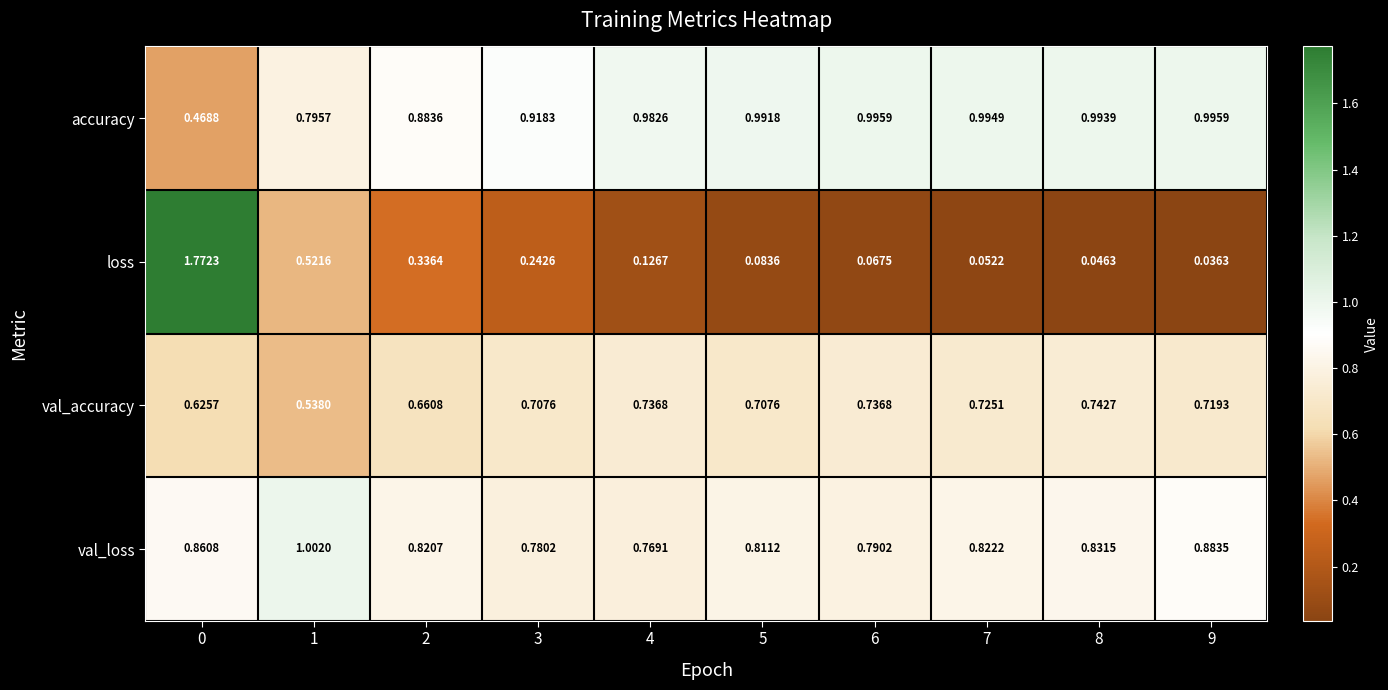

Which series has the largest total across all categories?

accuracy